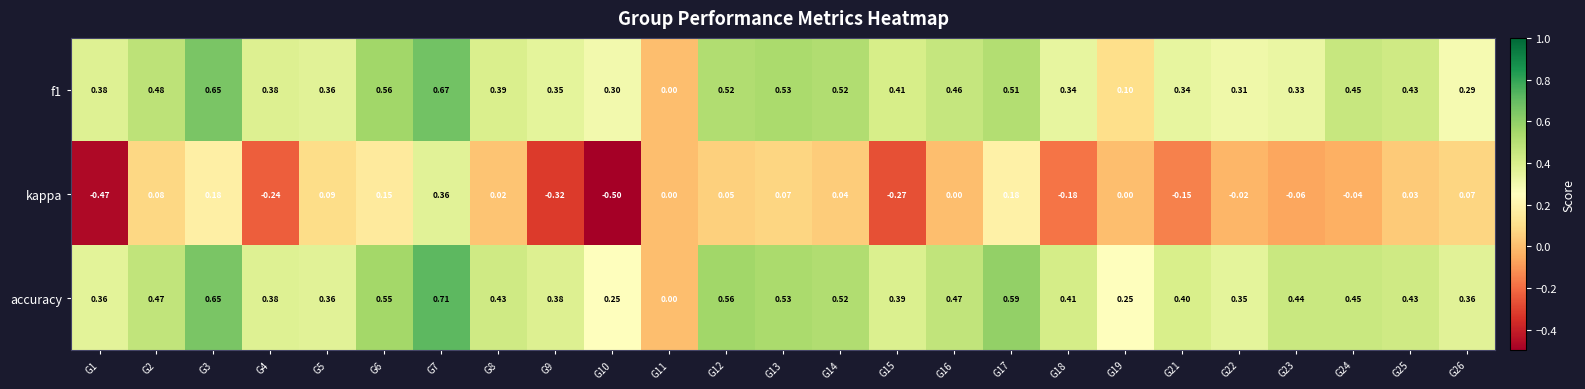

Is the value of accuracy at G2 greater than the value of kappa at G26?

Yes